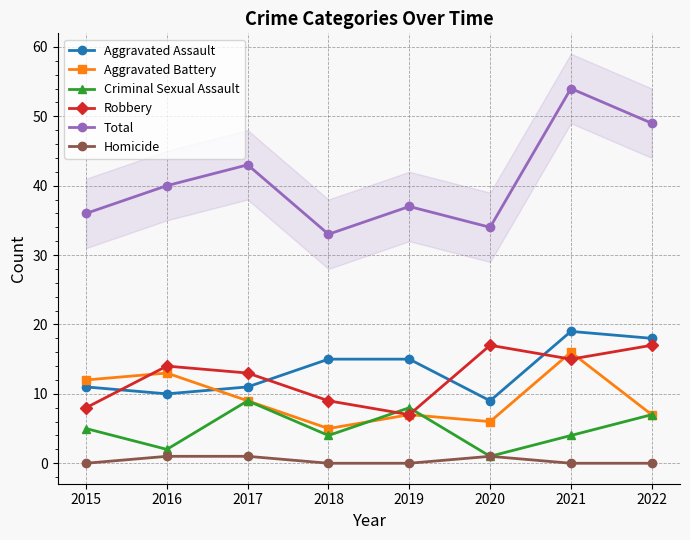

What is the difference between the second highest and minimum values in the Criminal Sexual Assault series?

7